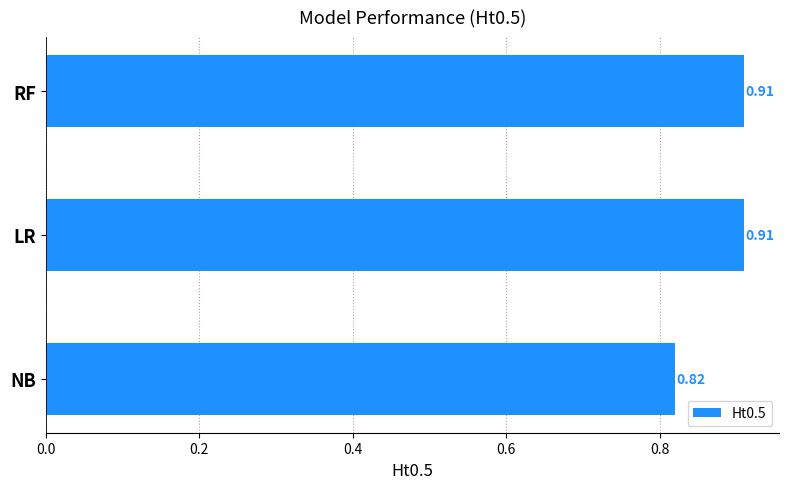

At which label is the value closest to 0?

NB